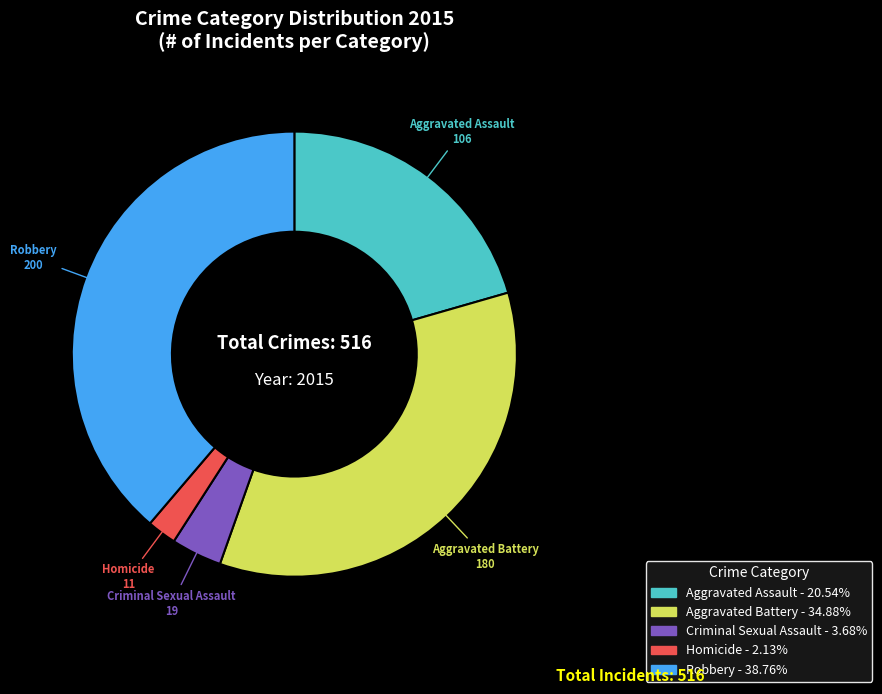

Combined, do Robbery and Homicide account for over 50%?

No